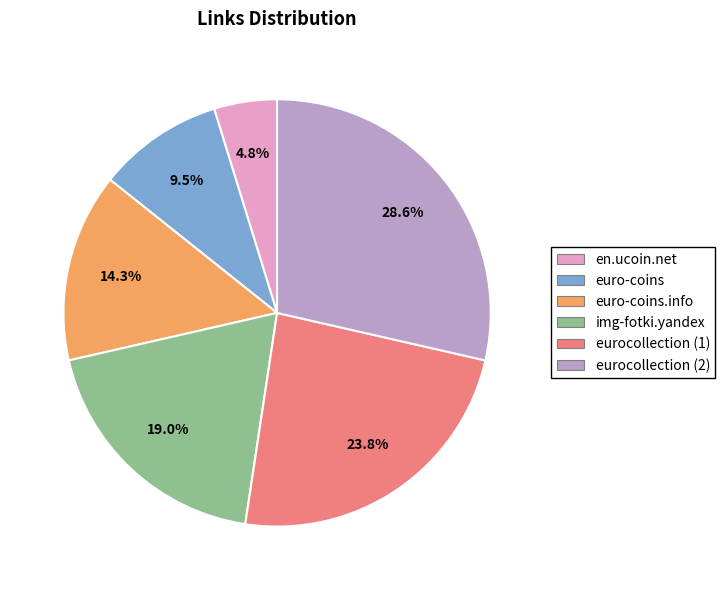

How many segments does this pie chart have?

6